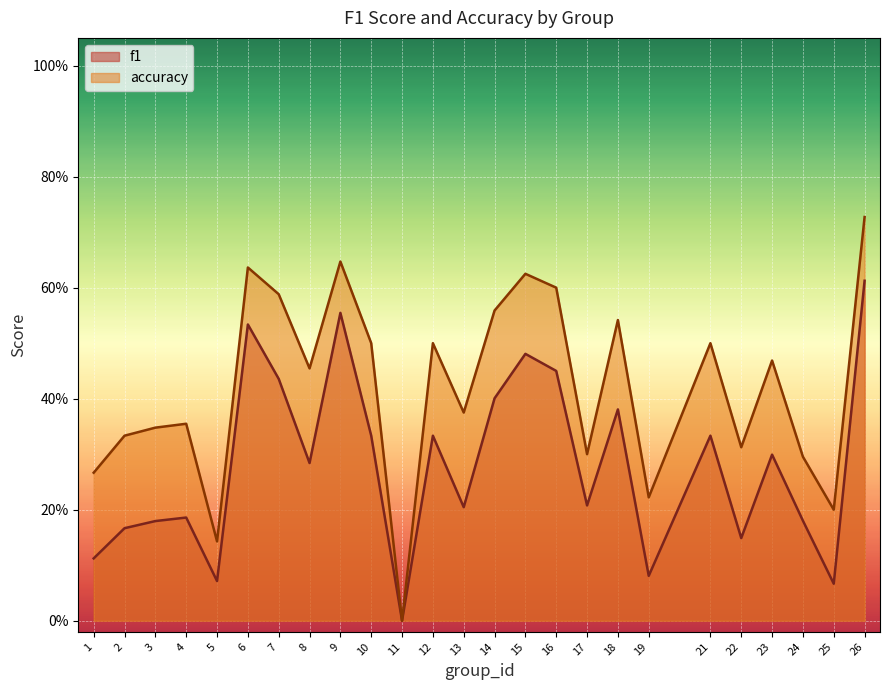

Where is the first local maximum for f1?

4